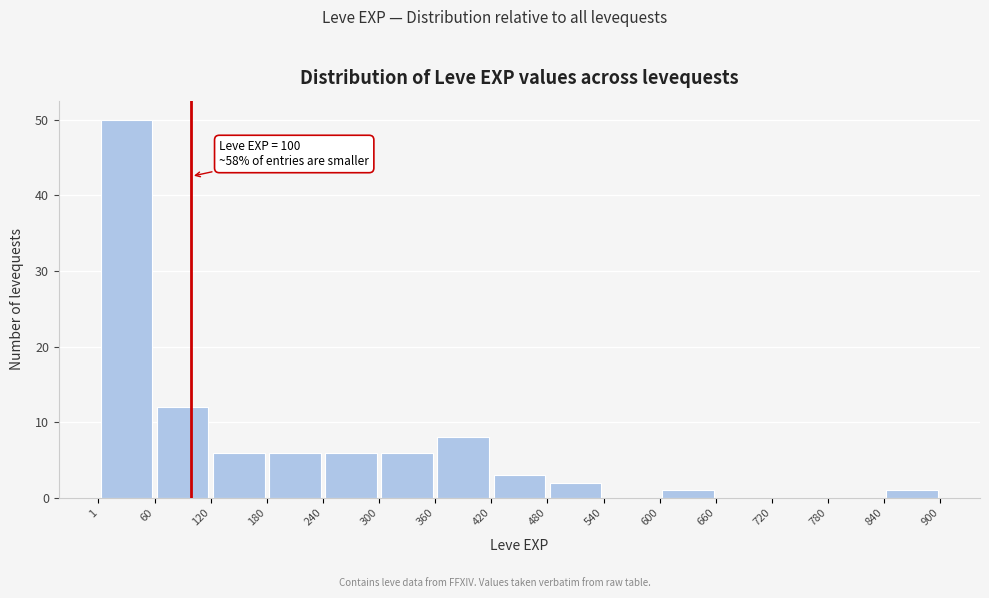

Over which range of the x-axis is the bar tallest?

1 to 60